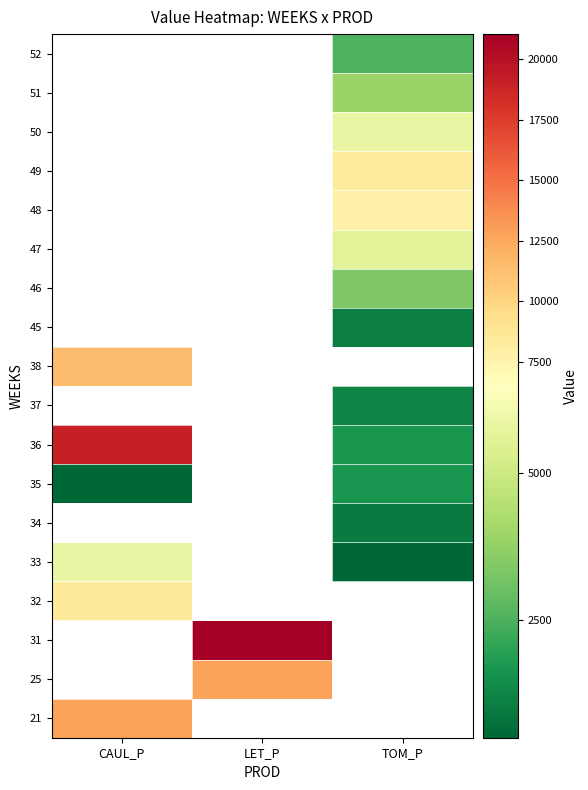

True or false: 21 has a value of 17223.2 at CAUL_P.

False